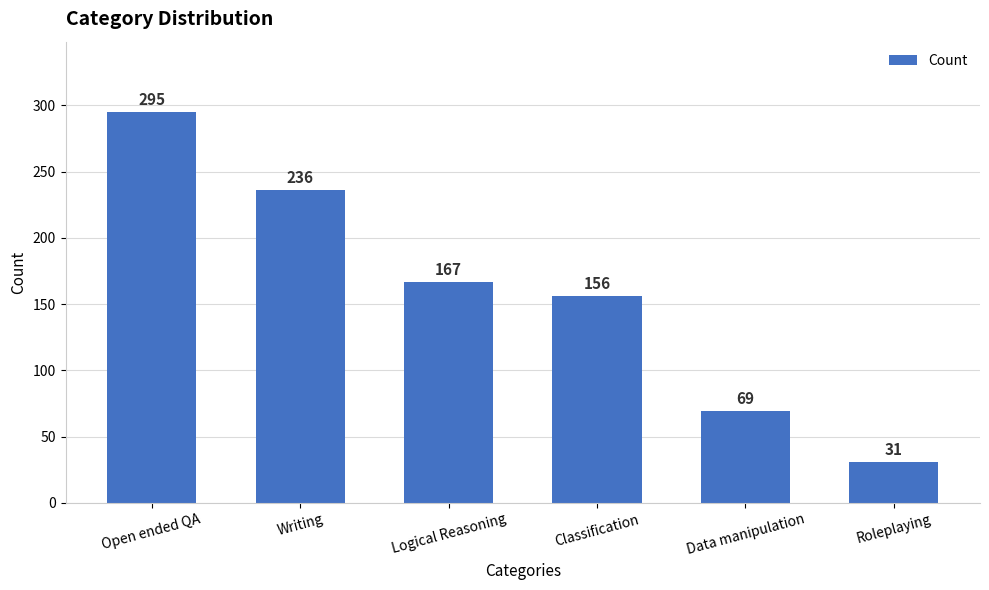

Rank the categories by value from highest to lowest.

Open ended QA, Writing, Logical Reasoning, Classification, Data manipulation, Roleplaying